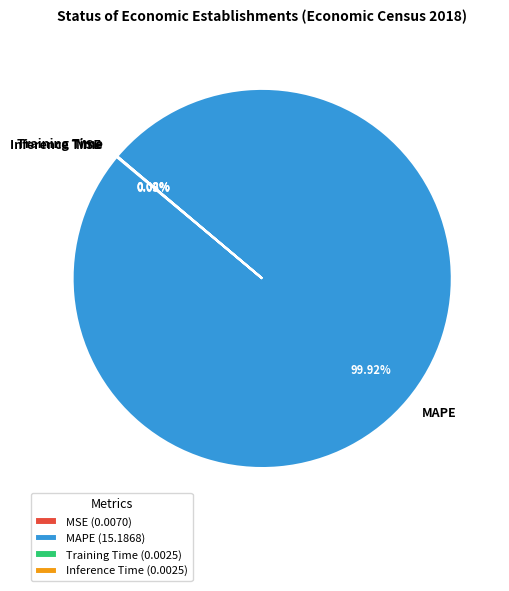

Does any single category account for the majority?

Yes